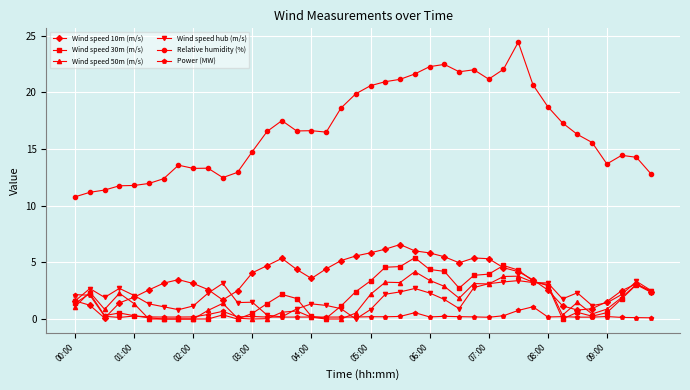

What is the lowest value of the Relative humidity (%) series?

10.8